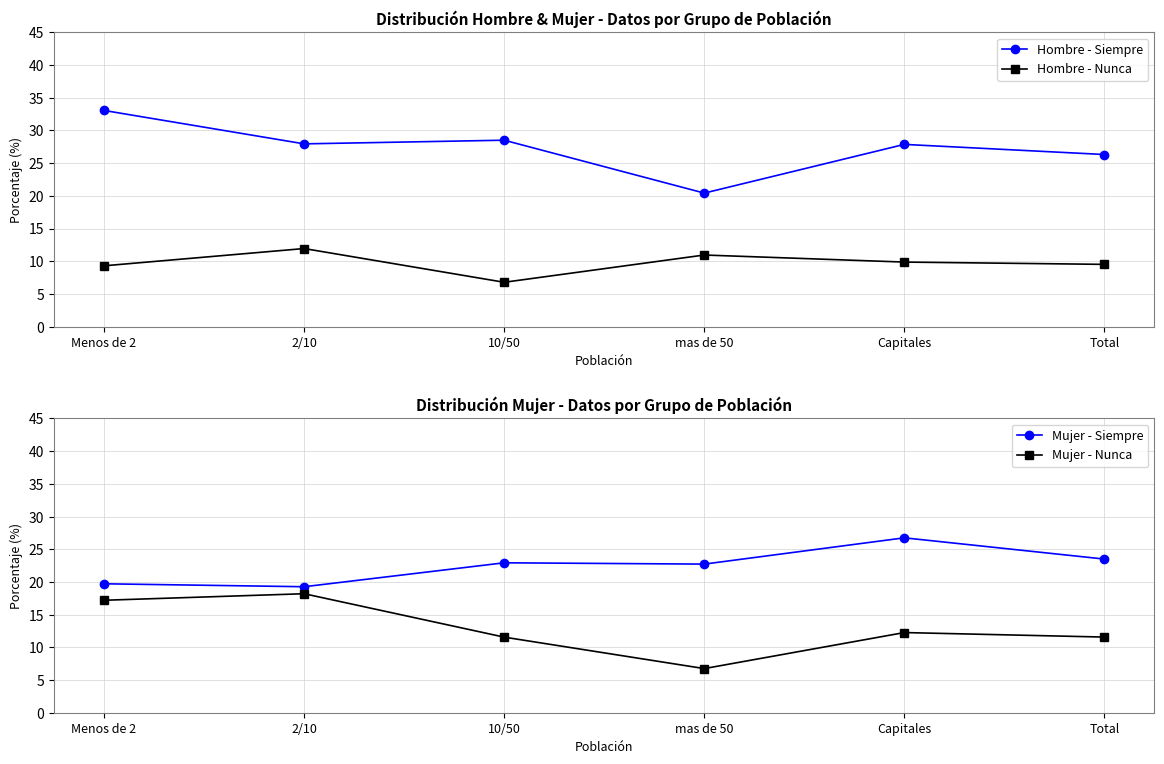

What is the label of the 1st point from the right?

Total